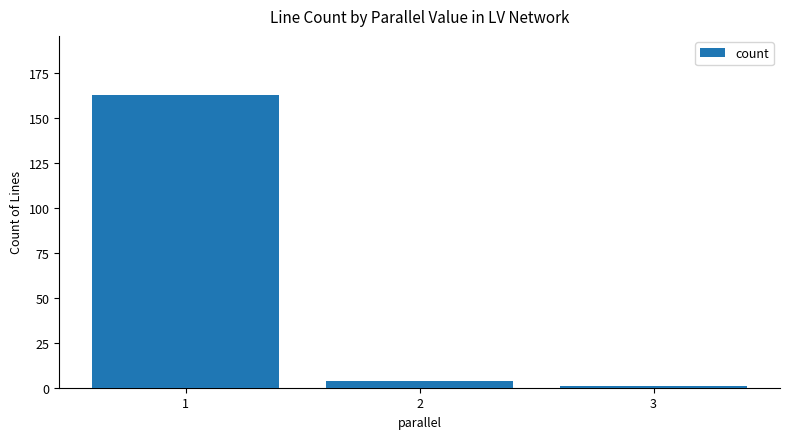

Count the number of categories in the chart.

3